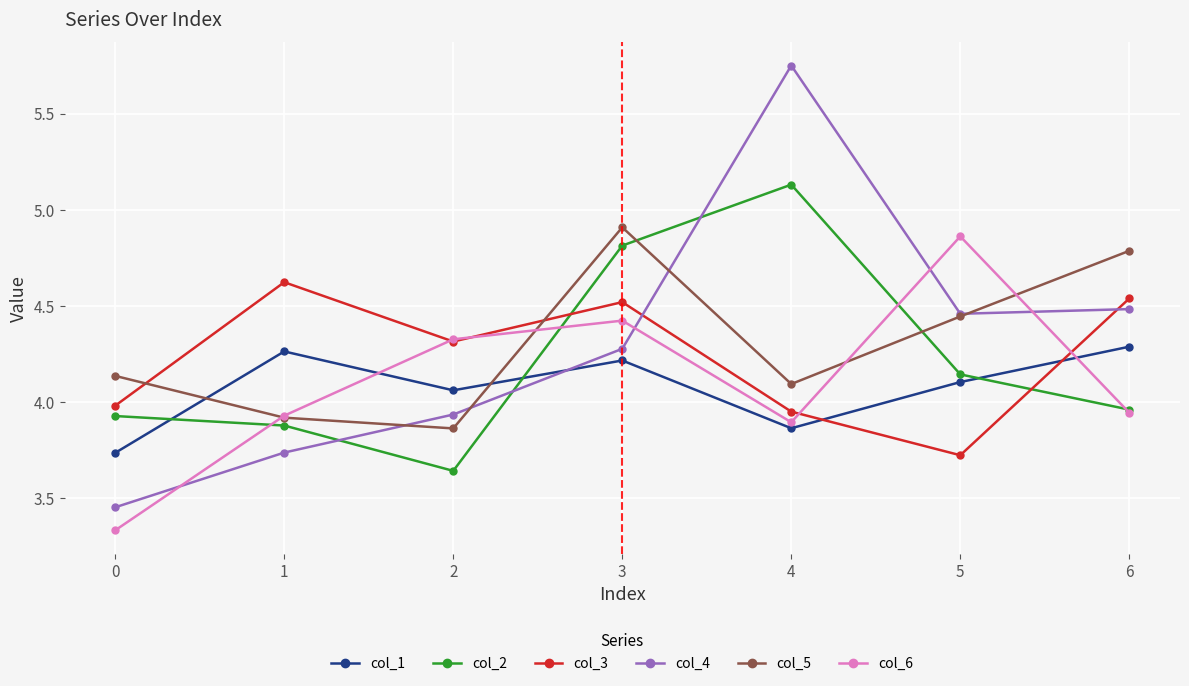

Is the value of col_1 at 4 greater than the value of col_2 at 2?

Yes